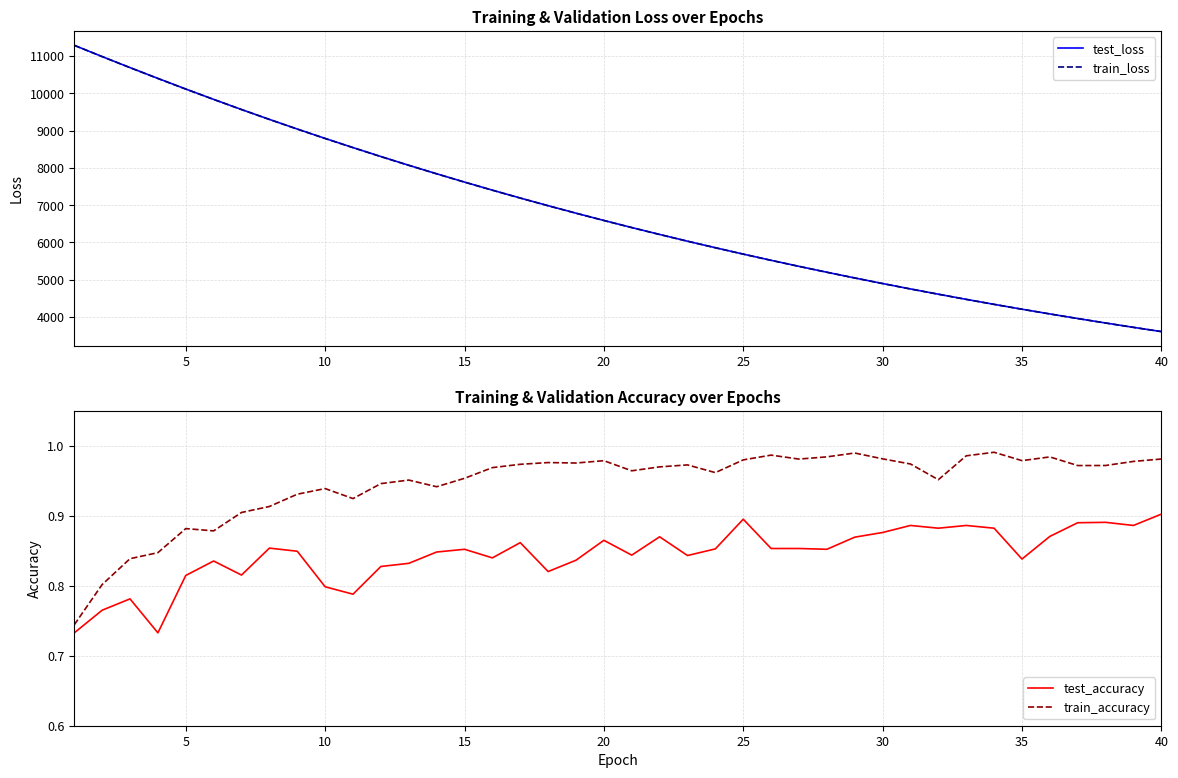

Does the chart have visible grid lines?

Yes